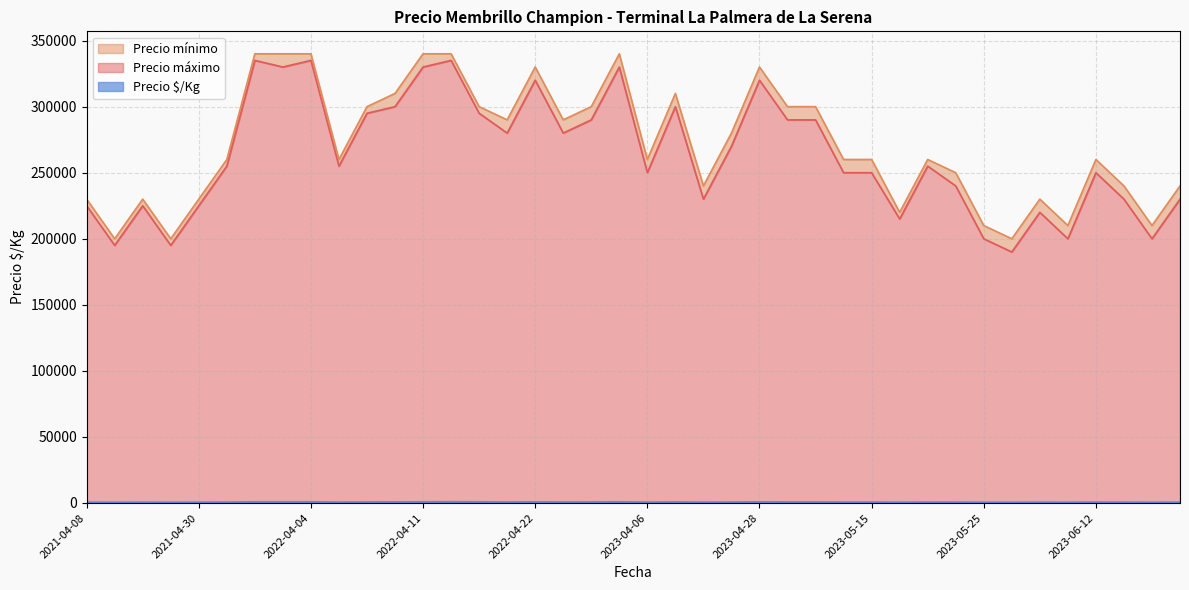

What is the sum of the Precio $/Kg values at 2023-05-24 and 2022-04-11?

1227